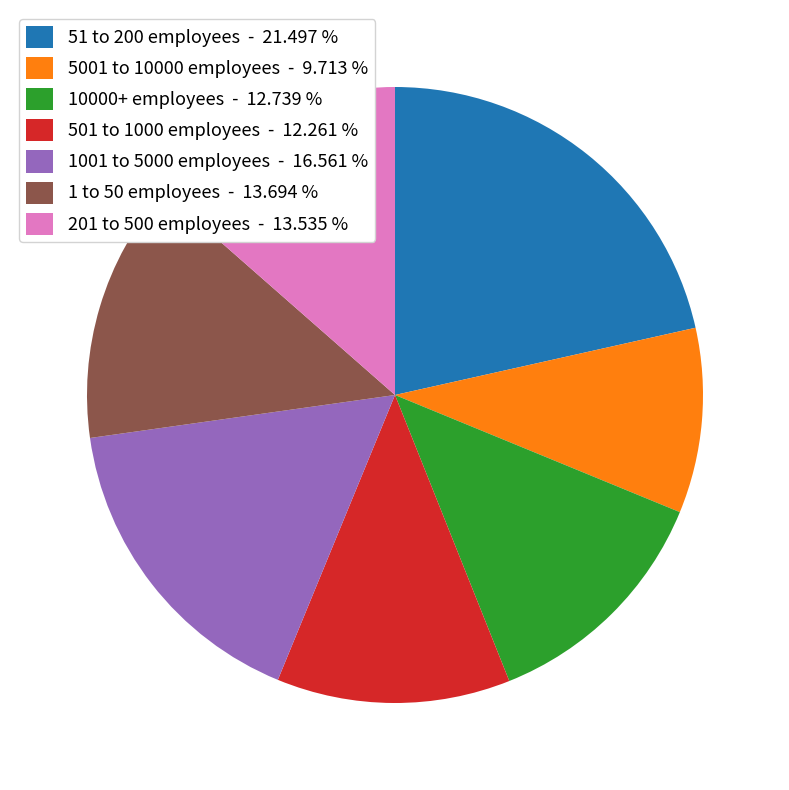

Is the sum of 5001 to 10000 employees - 9.713 % and 1 to 50 employees - 13.694 % greater than half?

No